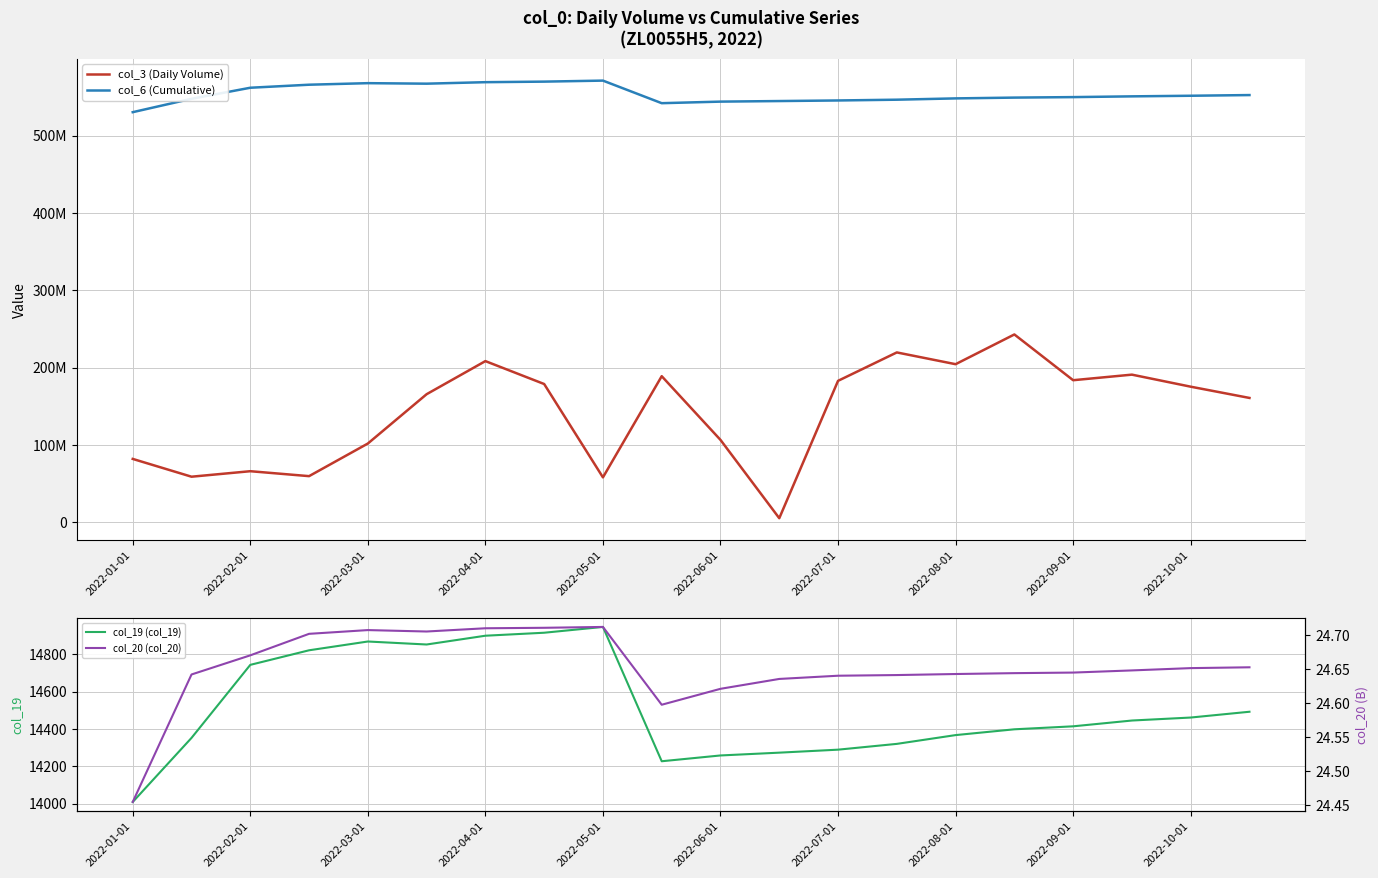

Does the chart display data point markers on the line(s)?

No